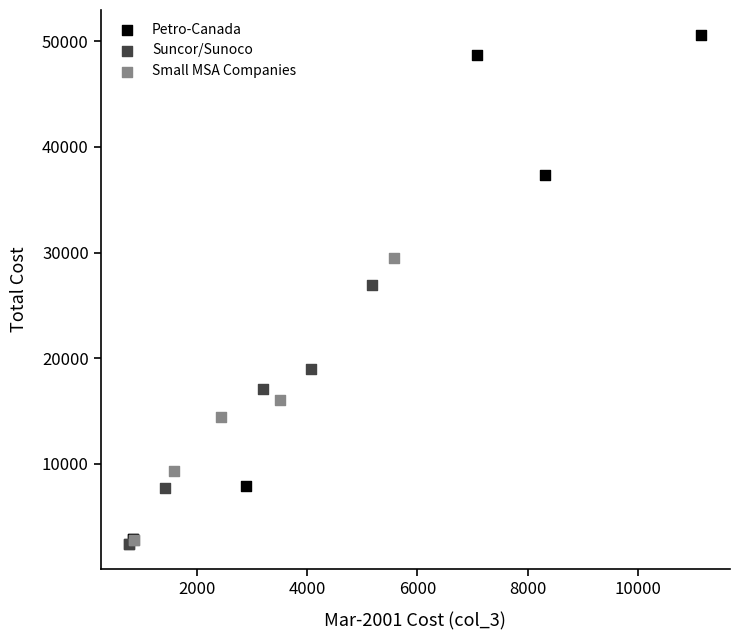

Which series reaches the maximum Y coordinate?

Petro-Canada